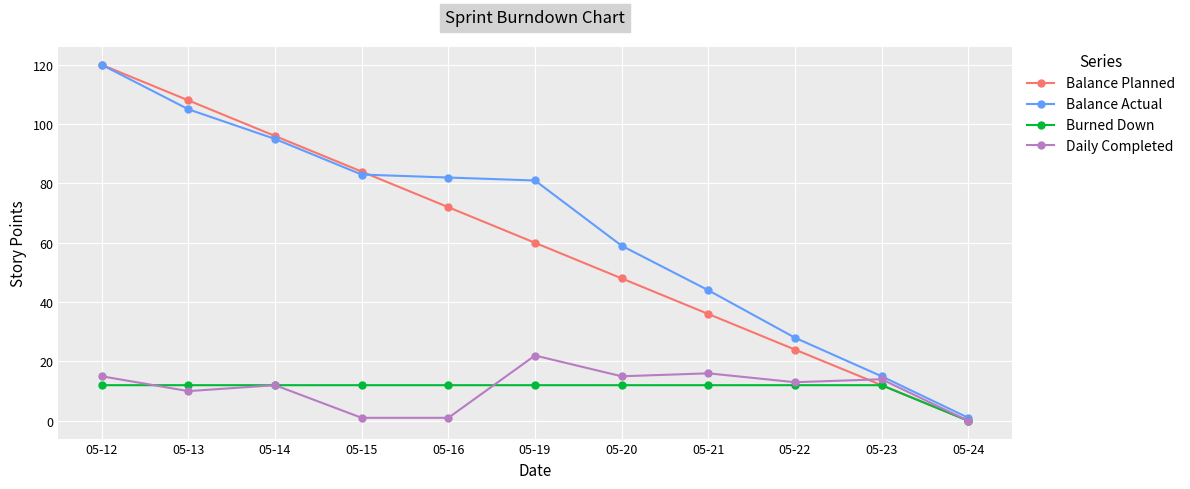

Reading left to right, what are all the values shown in this chart?

Balance Planned: 05-12=120	05-13=108	05-14=96	05-15=84	05-16=72	05-19=60	05-20=48	05-21=36	05-22=24	05-23=12	05-24=0
Balance Actual: 05-12=120	05-13=105	05-14=95	05-15=83	05-16=82	05-19=81	05-20=59	05-21=44	05-22=28	05-23=15	05-24=1
Burned Down: 05-12=12	05-13=12	05-14=12	05-15=12	05-16=12	05-19=12	05-20=12	05-21=12	05-22=12	05-23=12	05-24=0
Daily Completed: 05-12=15	05-13=10	05-14=12	05-15=1	05-16=1	05-19=22	05-20=15	05-21=16	05-22=13	05-23=14	05-24=0